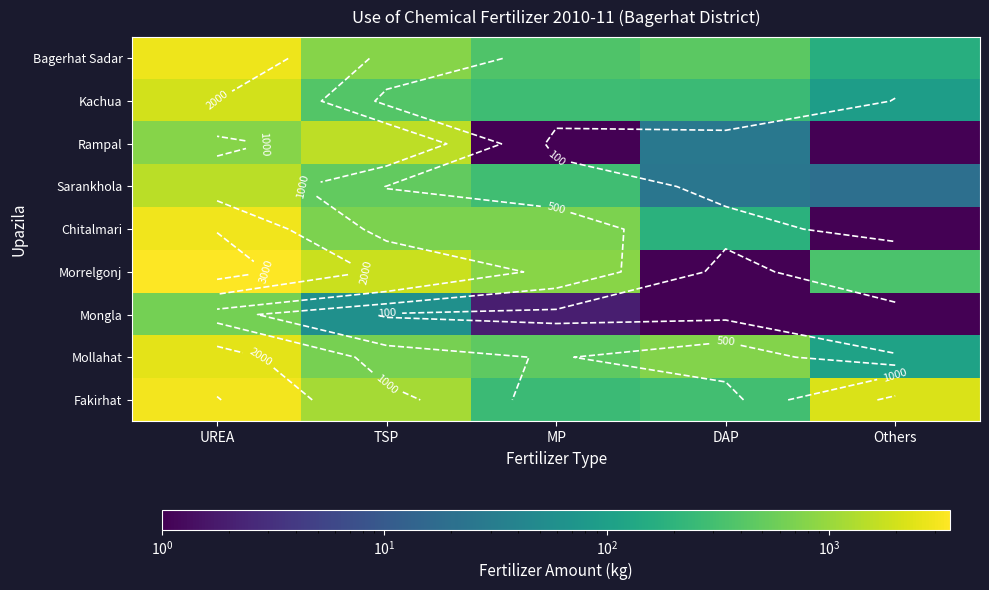

The value of Sarankhola at MP is 285.0. True or false?

True